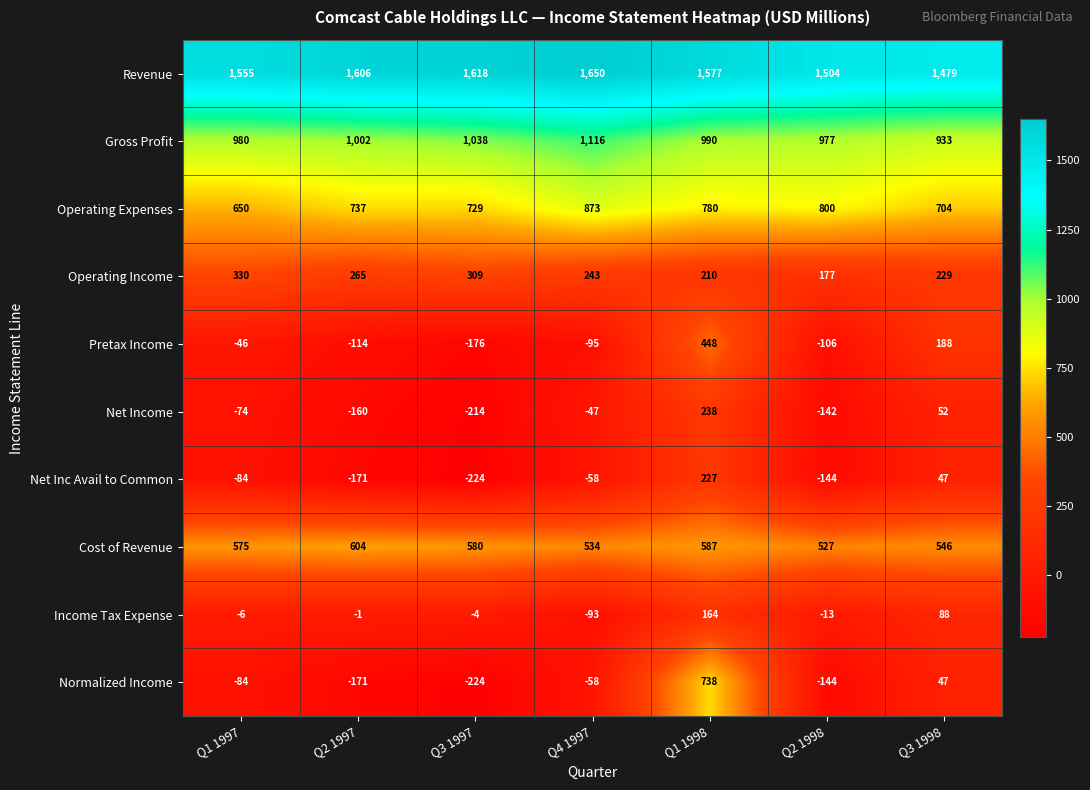

The value of Cost of Revenue at Q4 1997 is 534. True or false?

True